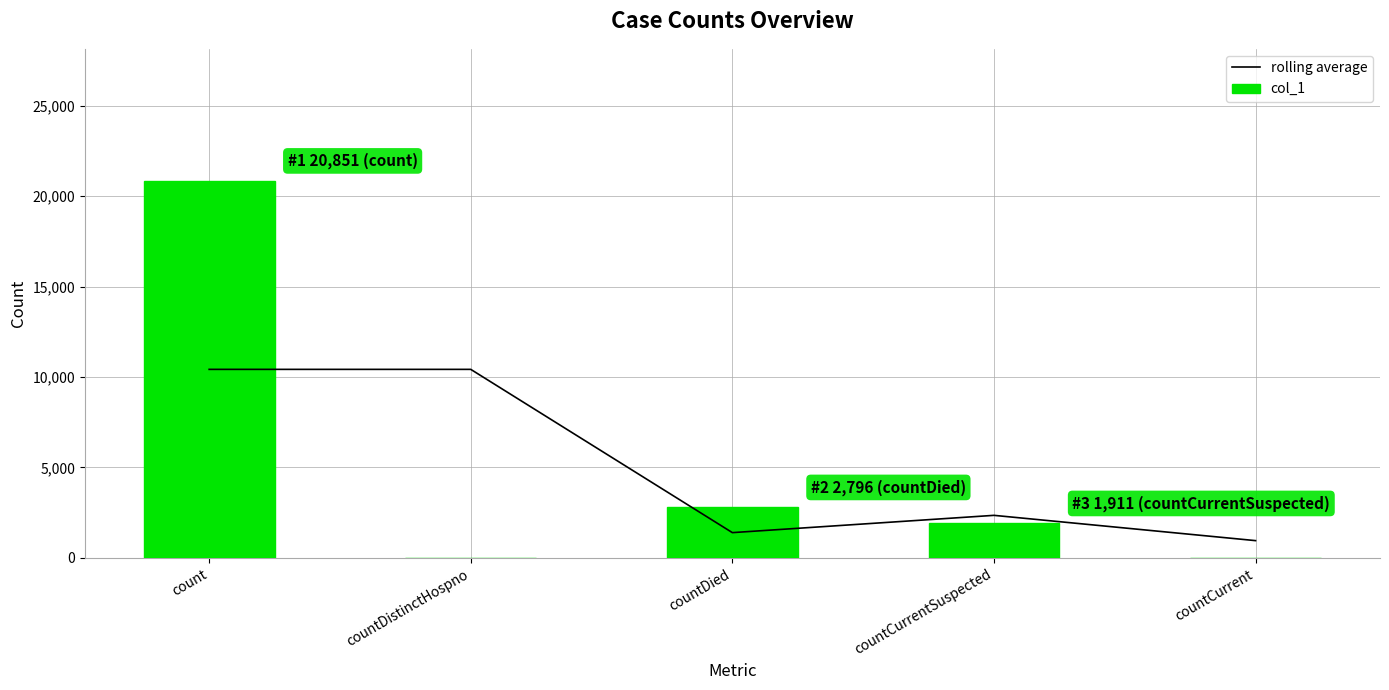

How many values in the rolling average series are below 2353?

2